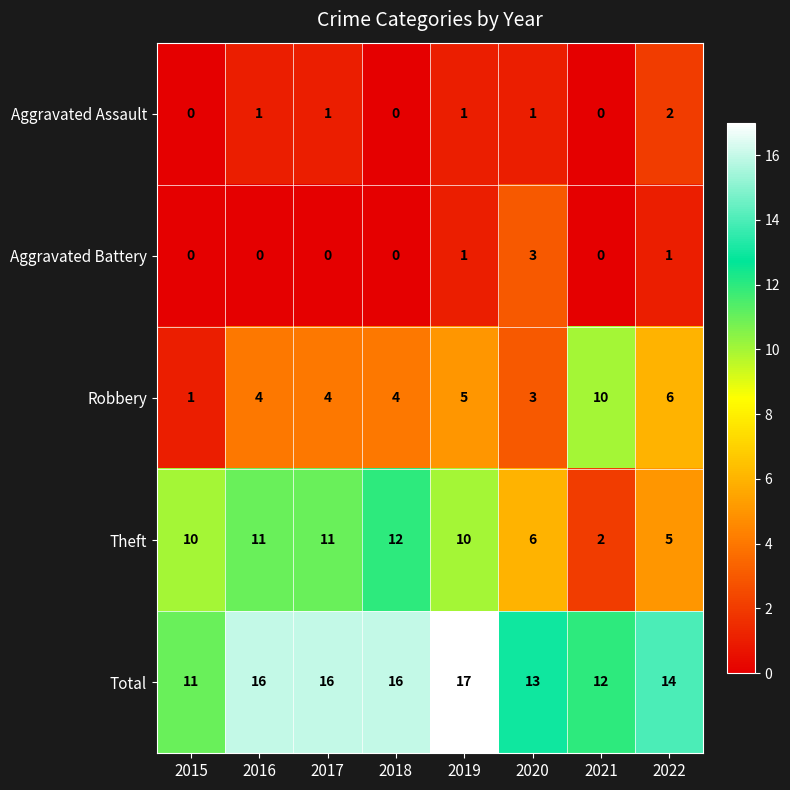

Is it true that Robbery equals 4 at 2017?

True